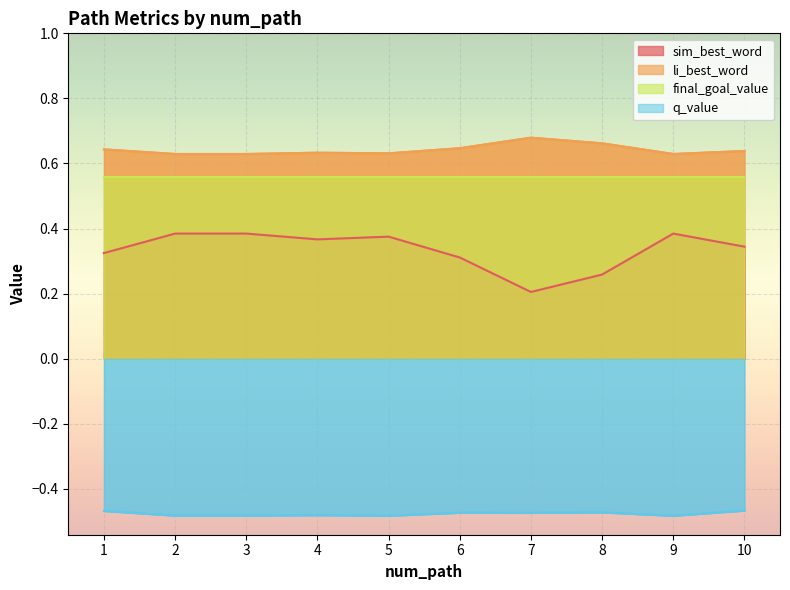

Which has a higher value, 10 or 5?

5